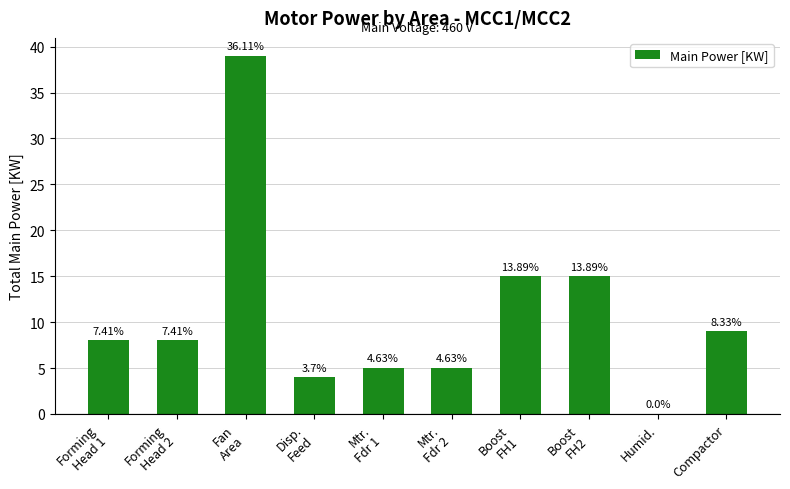

Which label corresponds to the largest value in the chart?

Fan
Area